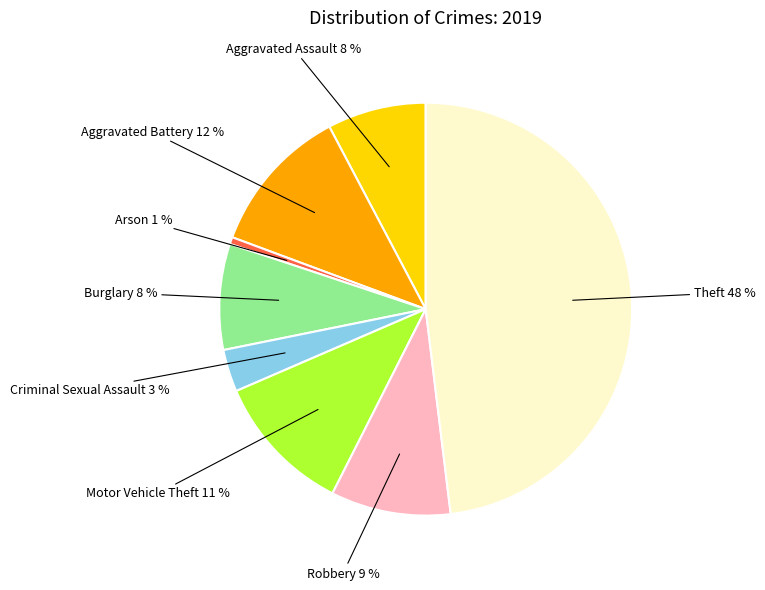

Is there any slice that represents more than half of the pie?

No